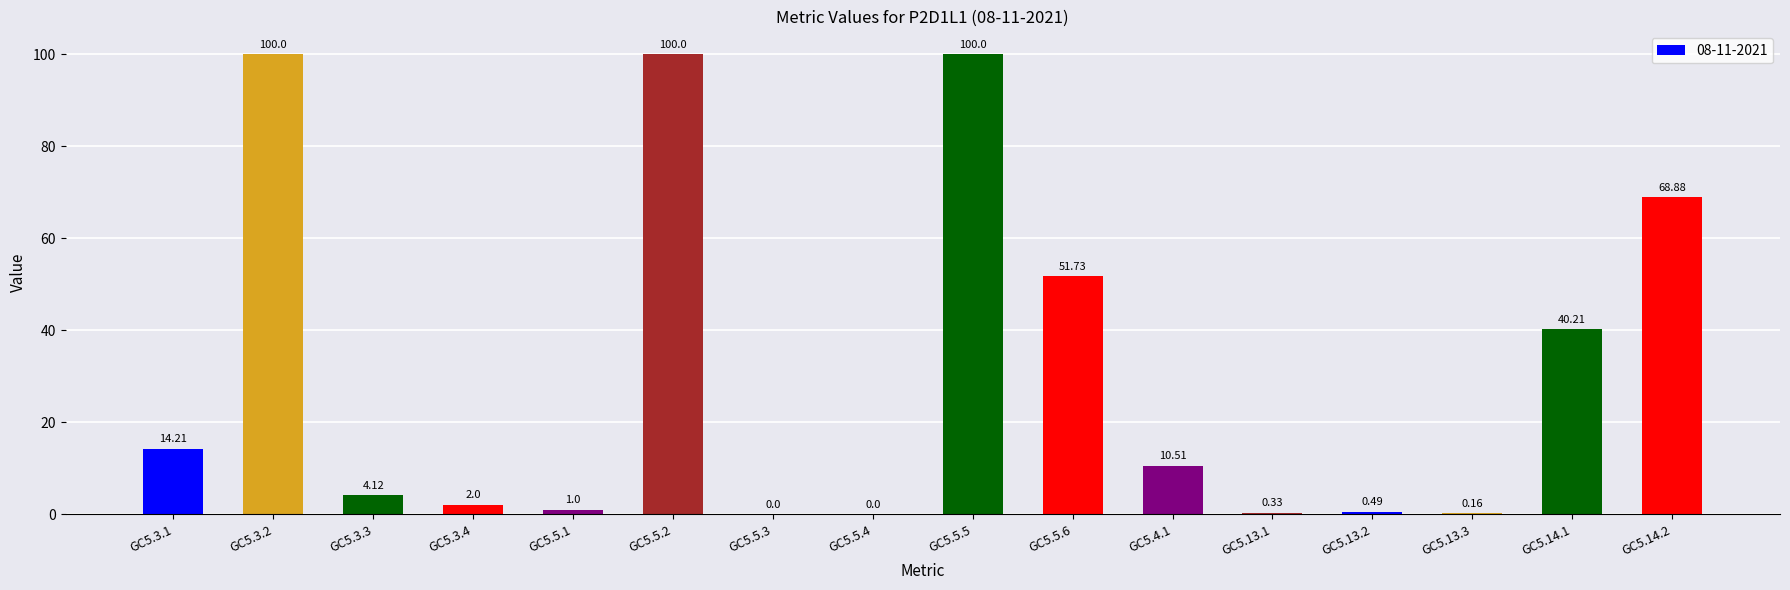

What is the change in value from GC5.5.2 to GC5.13.2?

-99.5